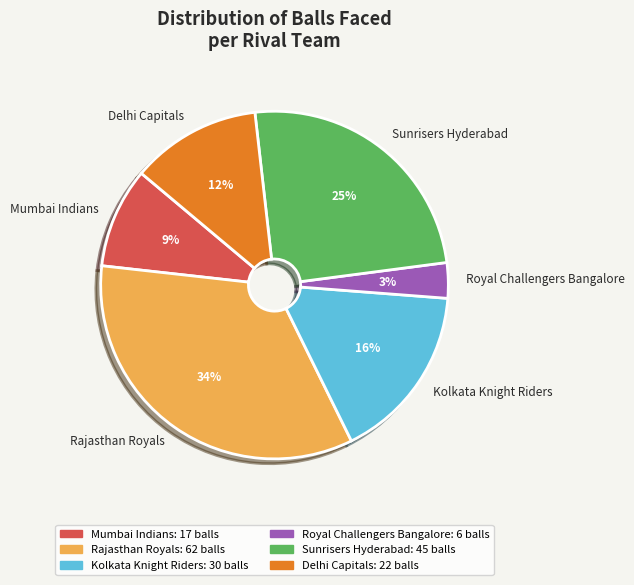

To the nearest percent, what is the difference between the largest and smallest slice percentages?

31%